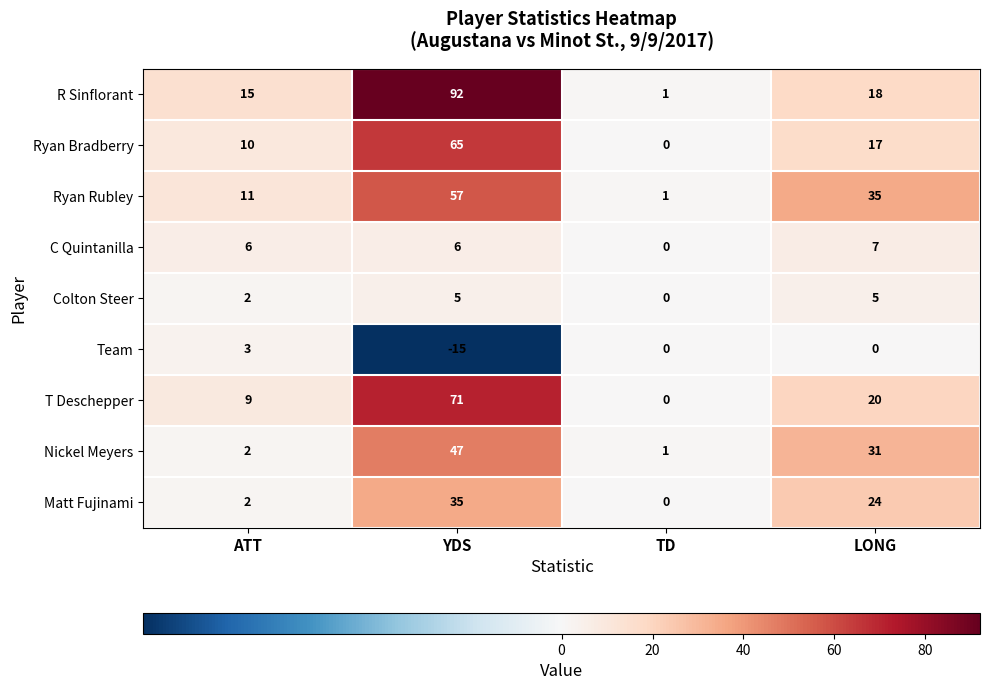

The R Sinflorant series shows 25 at ATT. True or false?

False